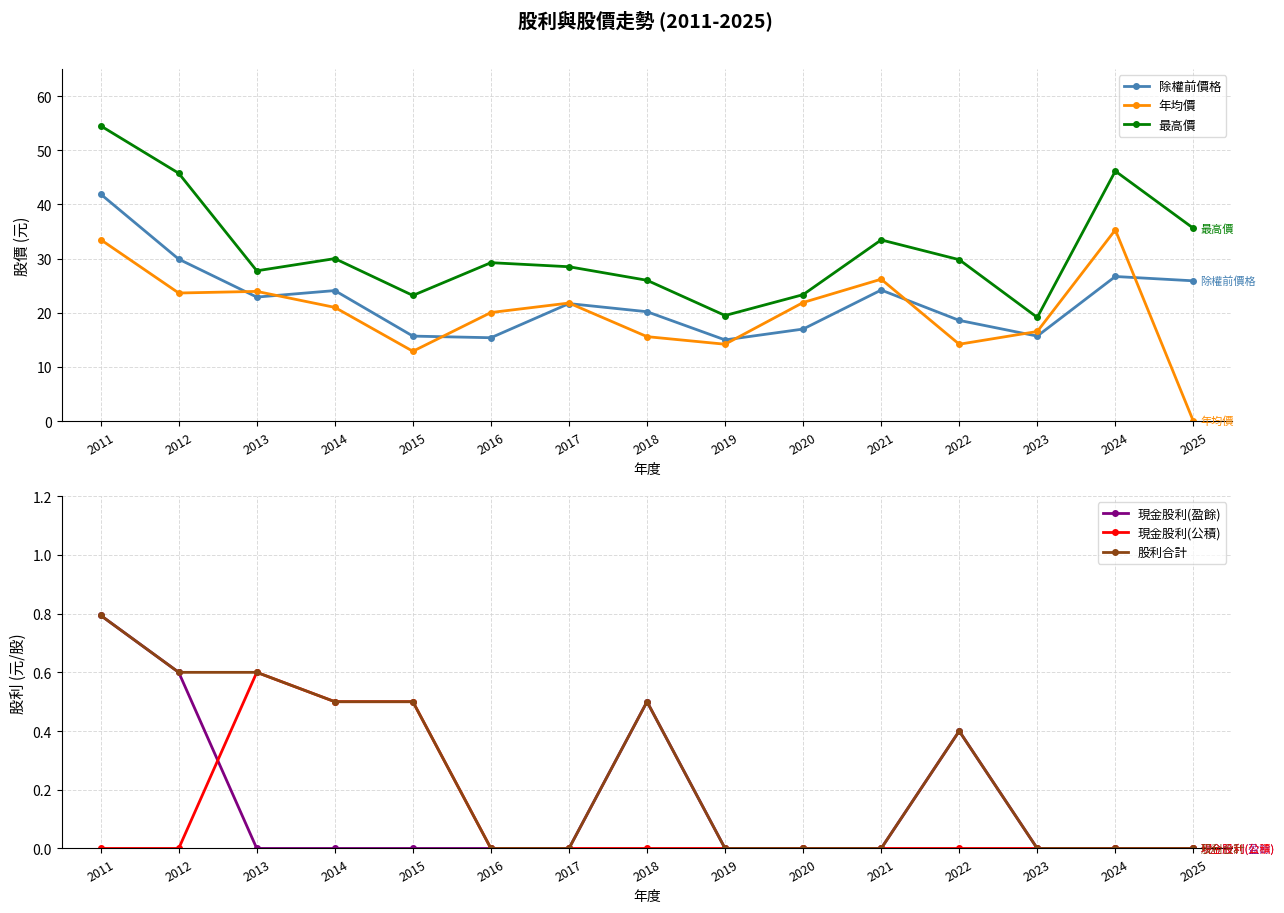

At which category is the sum across all series the highest?

2011